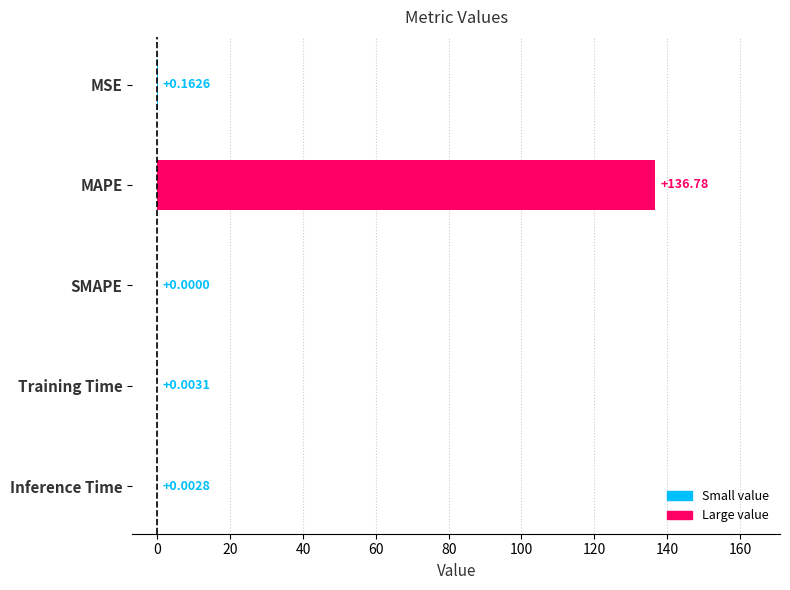

Which has a higher value, MAPE or Inference Time?

MAPE